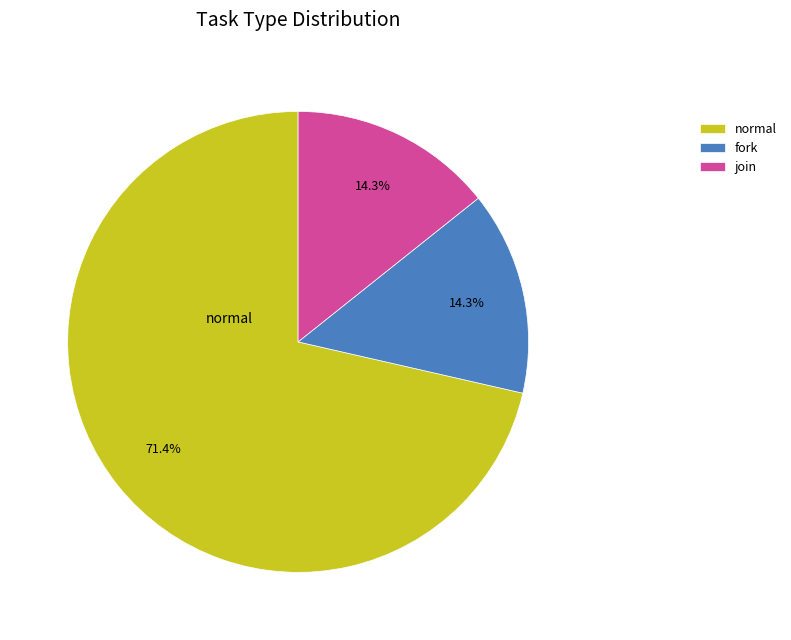

What is the largest slice in the pie chart?

normal